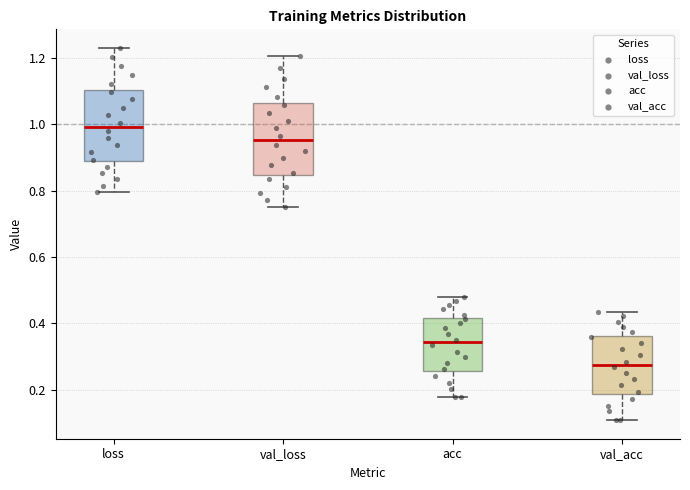

Reading left to right, transcribe this box plot: for each box, give where its median line is, the range the box spans, and where its two whiskers end, as read against the y-axis. The values are not printed on the chart, so give them approximately, as read against the axis.

loss: median 1.00, box 0.88 to 1.10, whiskers 0.80 to 1.24
val_loss: median 0.96, box 0.84 to 1.06, whiskers 0.76 to 1.20
acc: median 0.34, box 0.26 to 0.42, whiskers 0.18 to 0.48
val_acc: median 0.28, box 0.18 to 0.36, whiskers 0.10 to 0.44